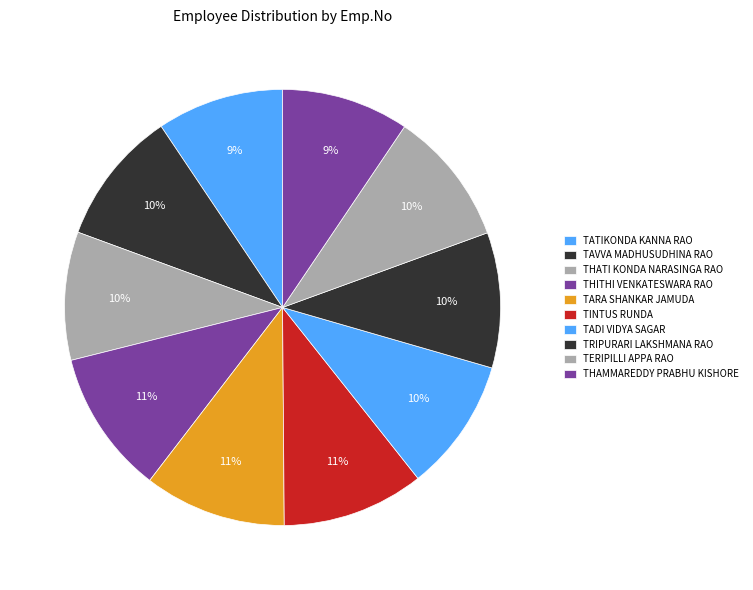

To the nearest percent, what is the combined percentage of TINTUS RUNDA and THITHI VENKATESWARA RAO?

21%